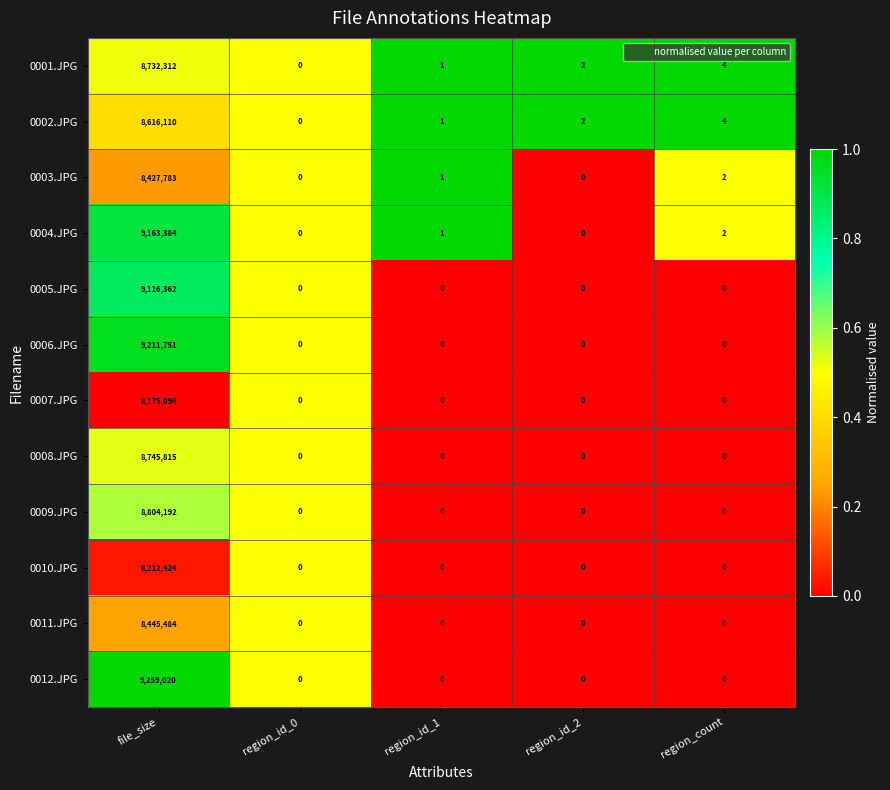

What is the spread (max minus min) of values at file_size?

1083924